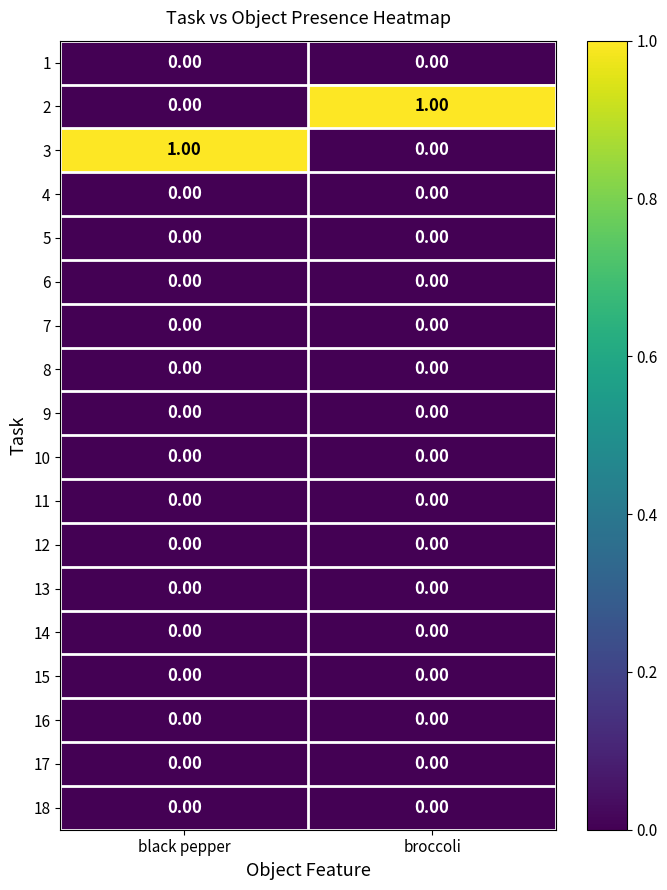

Is the value of 3 at black pepper greater than the value of 12 at broccoli?

Yes